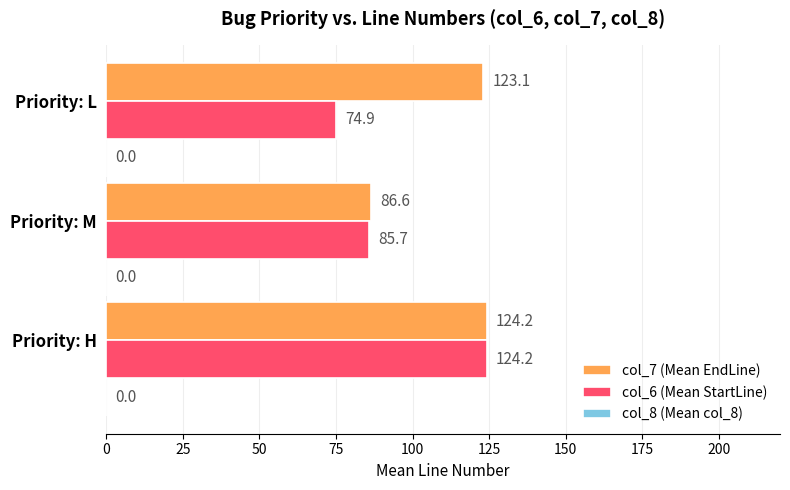

Count the number of data series in this chart.

2